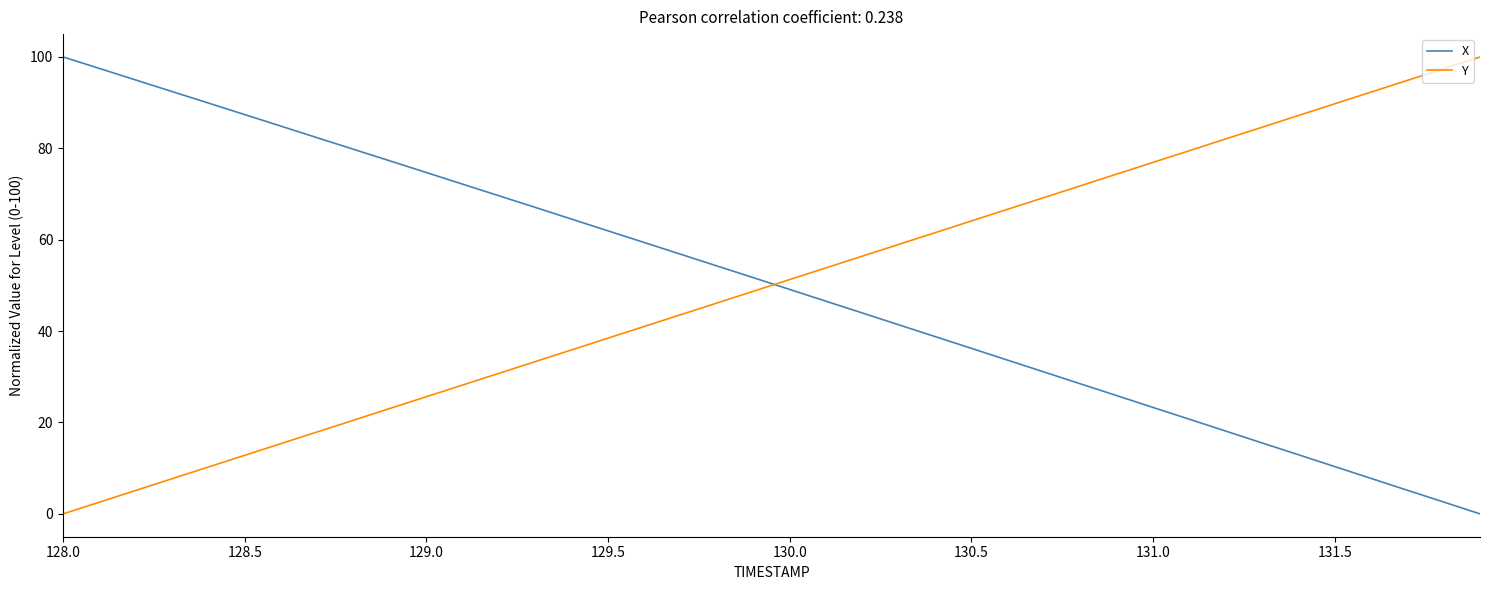

True or false: Y and X intersect in this chart.

True